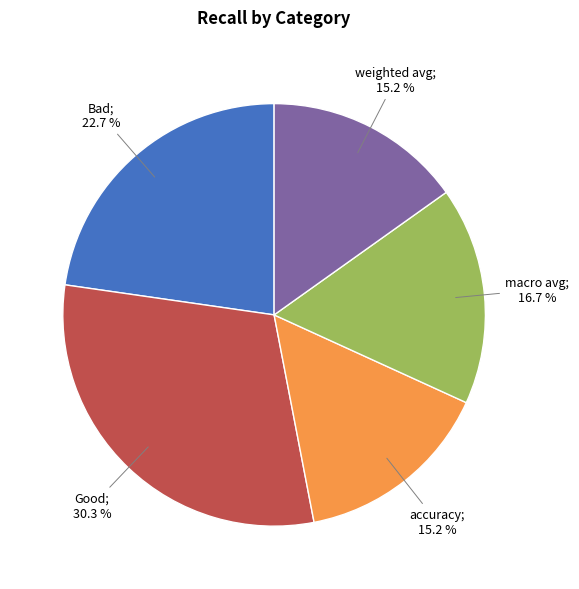

Is there a majority slice in this chart?

No